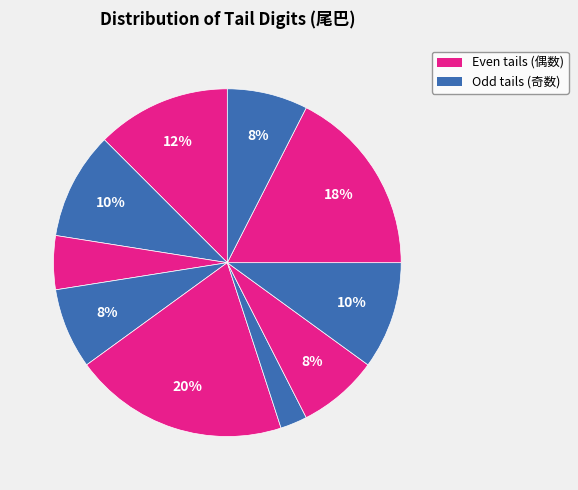

Is there a majority slice in this chart?

No